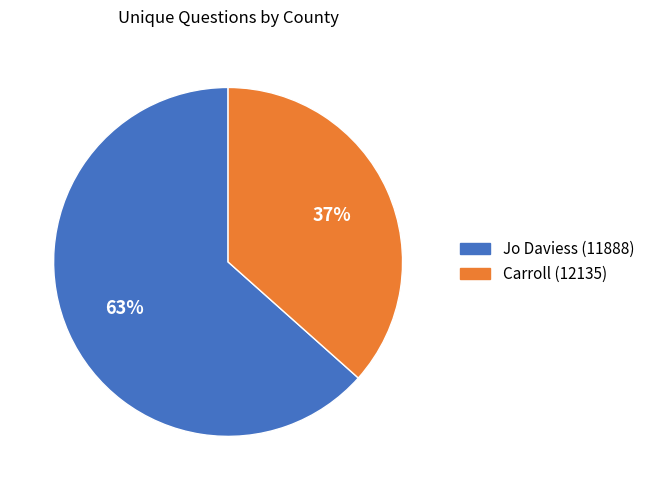

Which slice represents more than half of the pie?

Jo Daviess (11888)